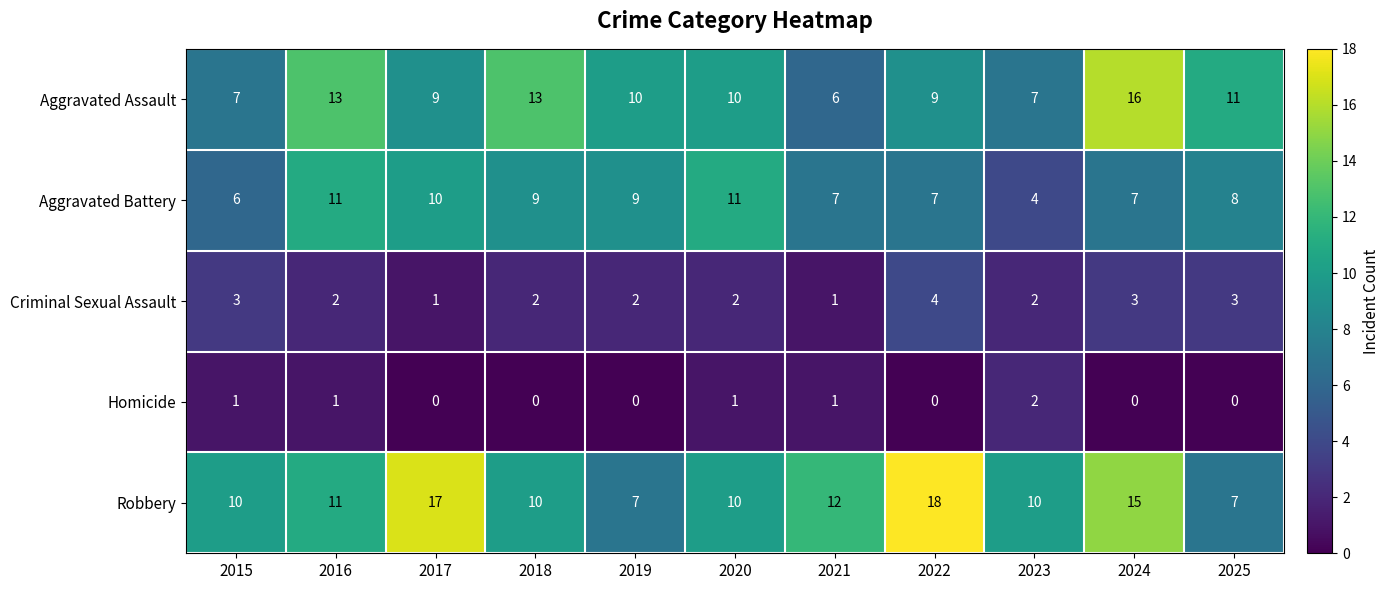

Count the Aggravated Assault values in the range 7 to 13.

9